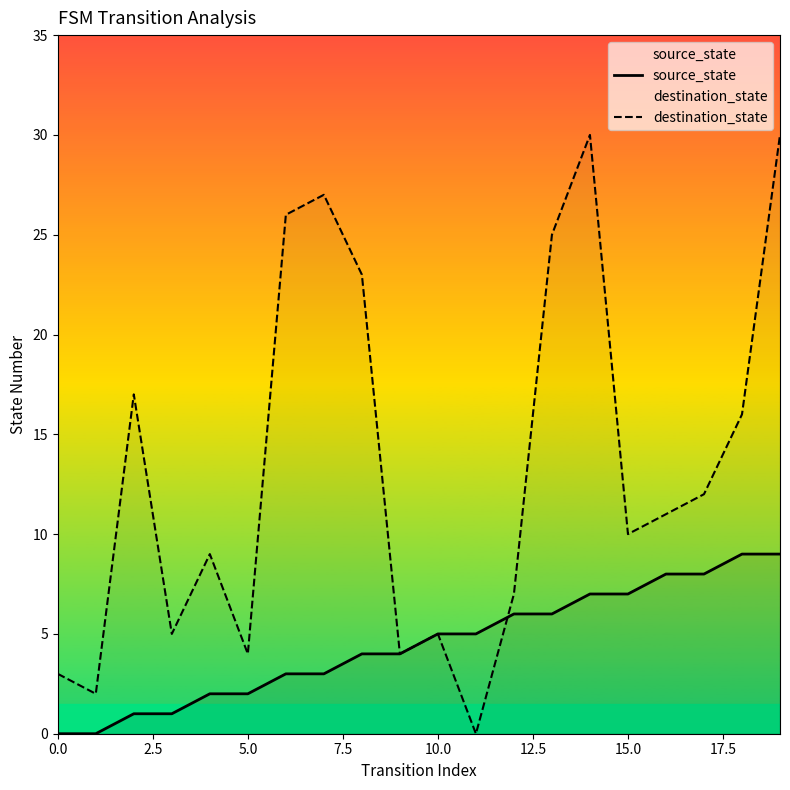

How many times do destination_state and source_state cross each other?

1